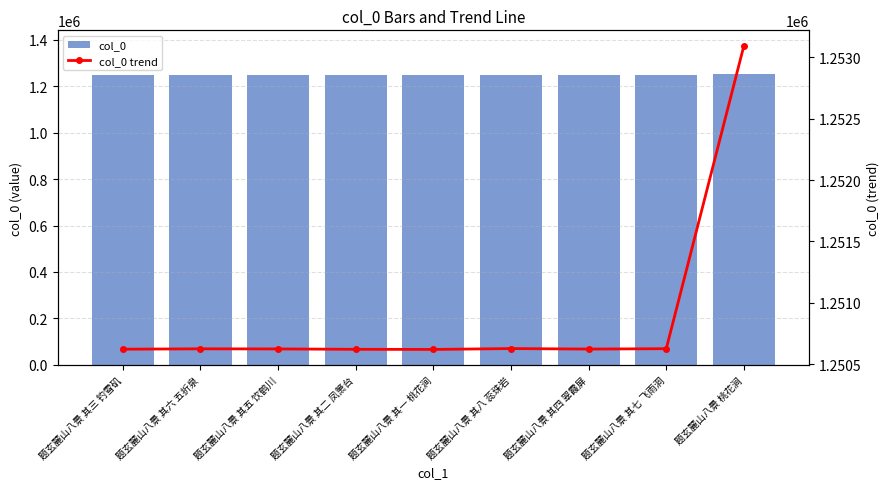

What value does the col_0 series have at 题玄麓山八景 其一 桃花涧?

1250622